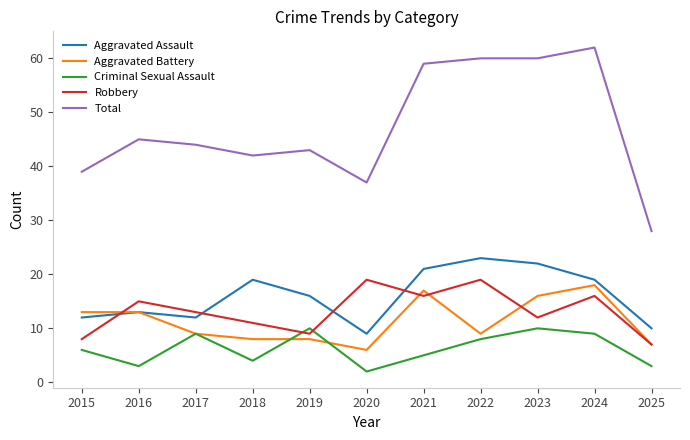

List the series in order of their peak value, highest first.

Total, Aggravated Assault, Robbery, Aggravated Battery, Criminal Sexual Assault